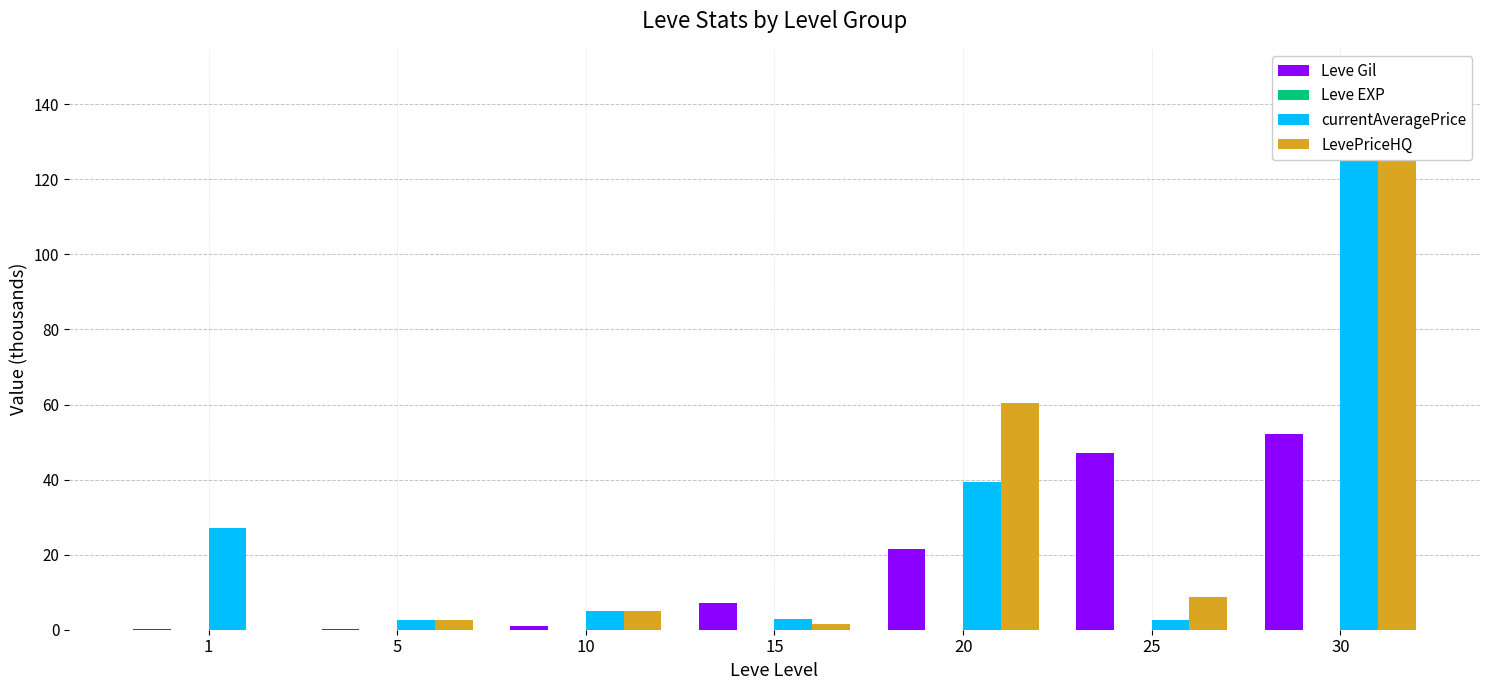

The value of Leve Gil at 10 is 1.0. True or false?

True